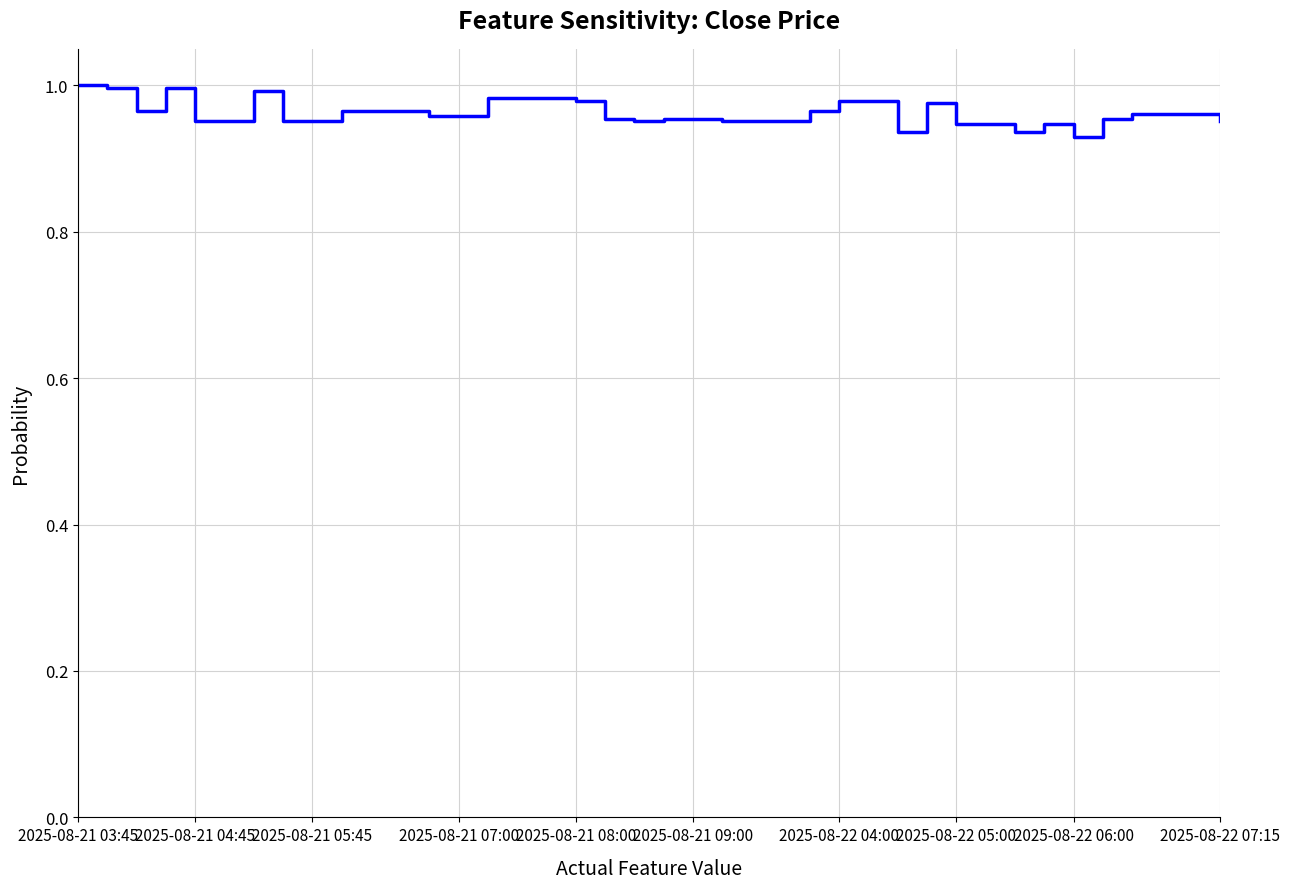

The value at 2025-08-21 03:45 is 1.0. True or false?

True